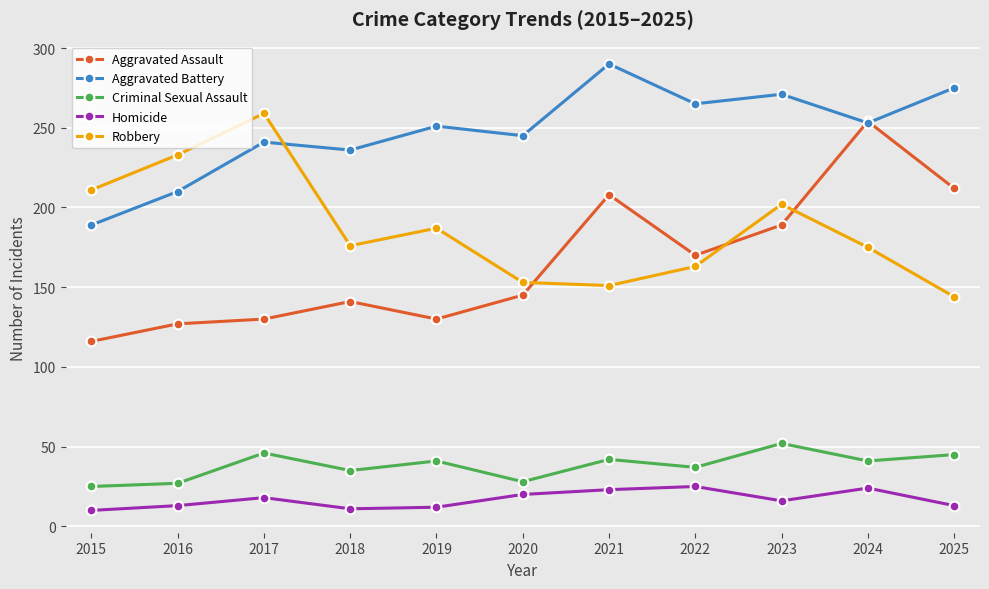

True or false: Aggravated Battery has a value of 251 at 2019.

True